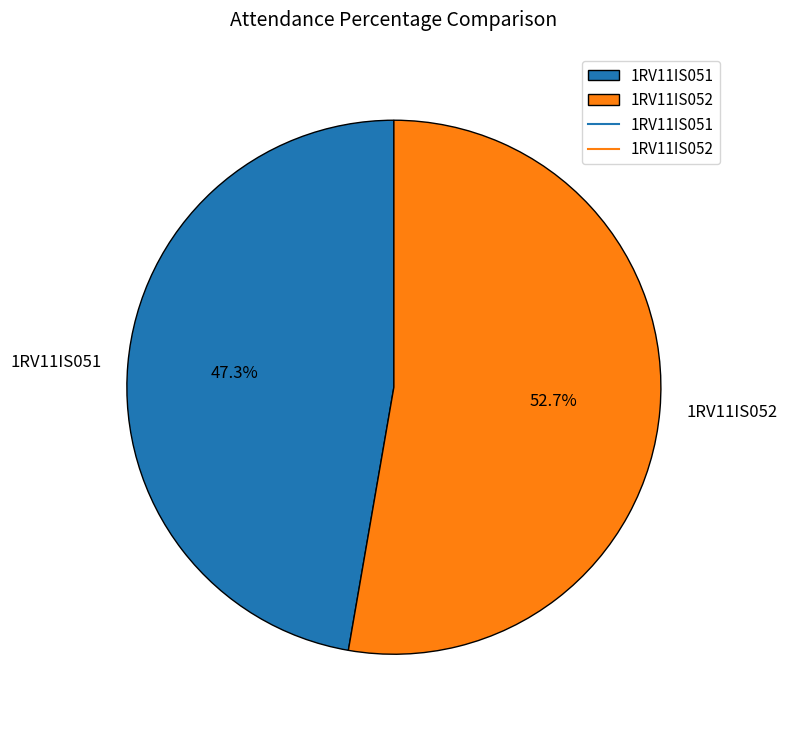

Between 1RV11IS052 and 1RV11IS051, which is larger?

1RV11IS052